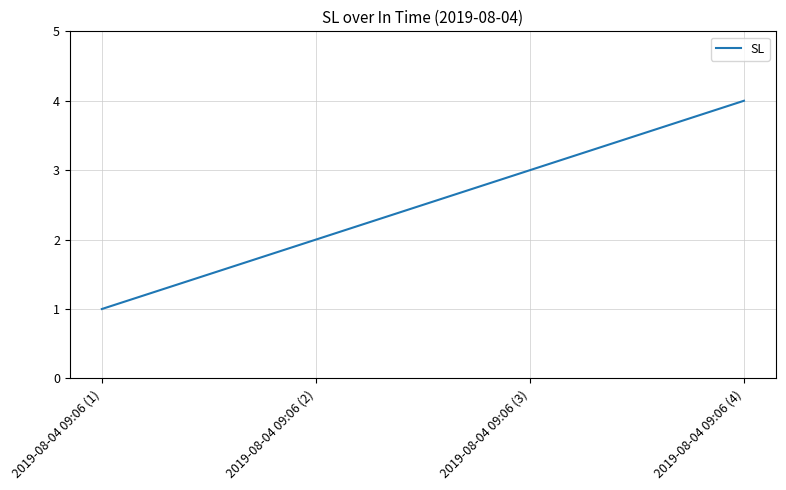

Reading left to right, list all the values displayed in this chart.

1	2	3	4